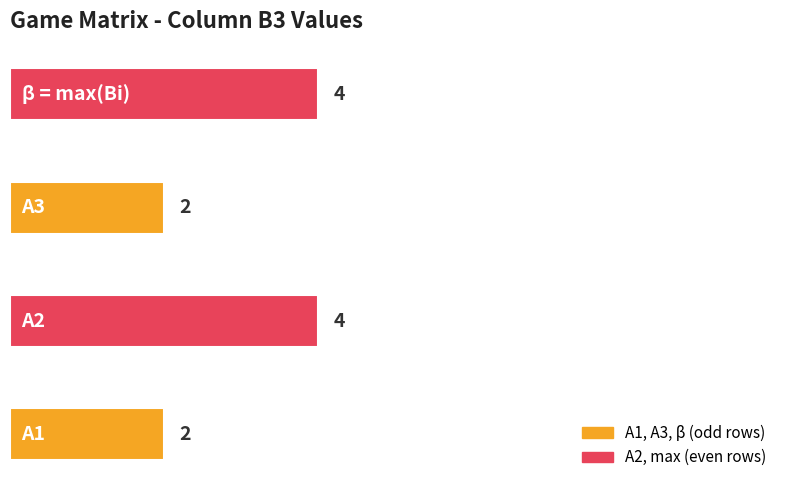

Reading bottom to top, list all the values displayed in this chart.

2	4	2	4